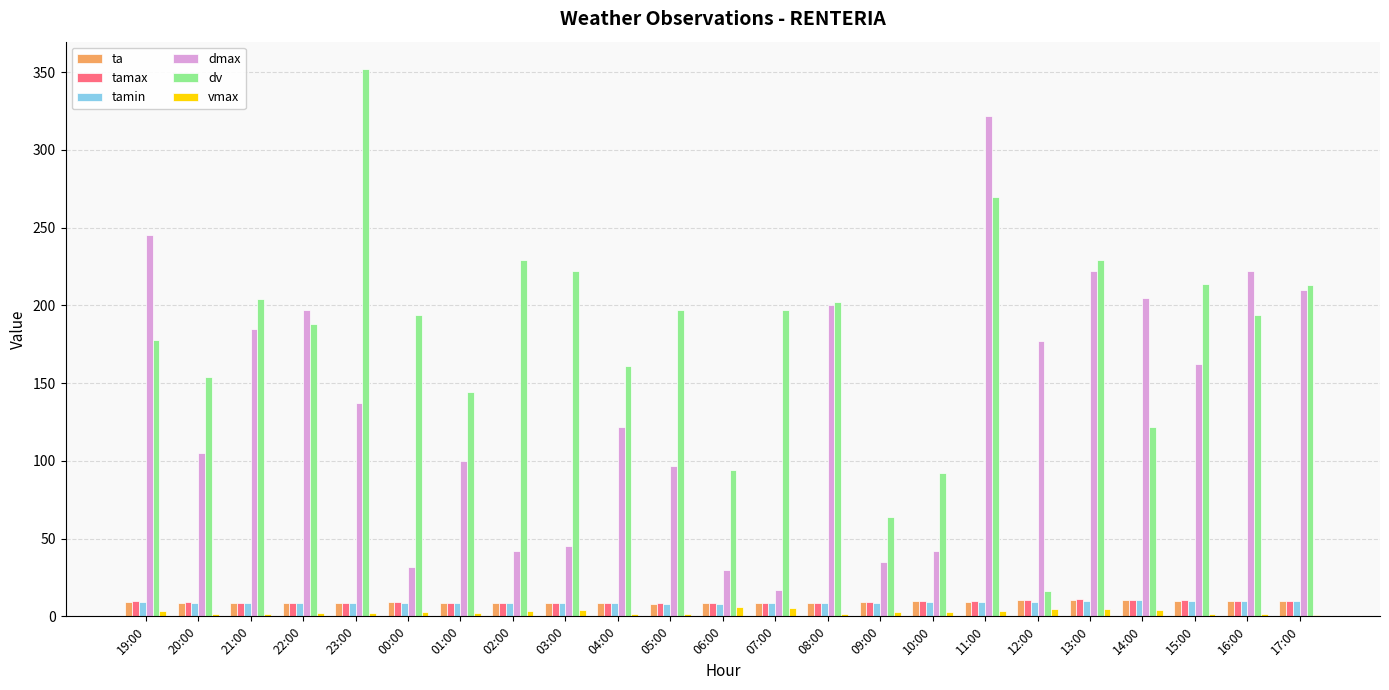

True or false: dmax has a value of 132.6 at 08:00.

False